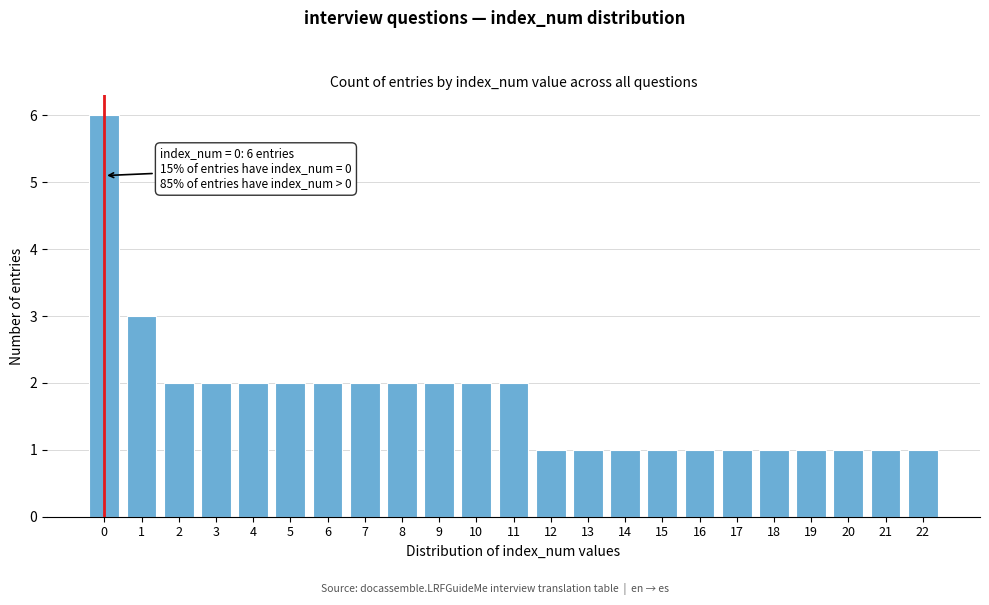

Reading right to left, list all the values displayed in this chart.

22=1	21=1	20=1	19=1	18=1	17=1	16=1	15=1	14=1	13=1	12=1	11=2	10=2	9=2	8=2	7=2	6=2	5=2	4=2	3=2	2=2	1=3	0=6